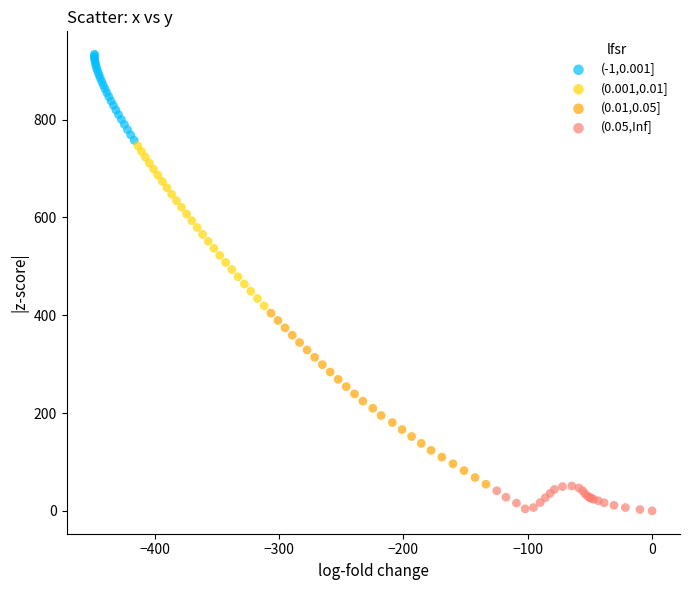

Which series reaches the maximum Y coordinate?

(-1,0.001]